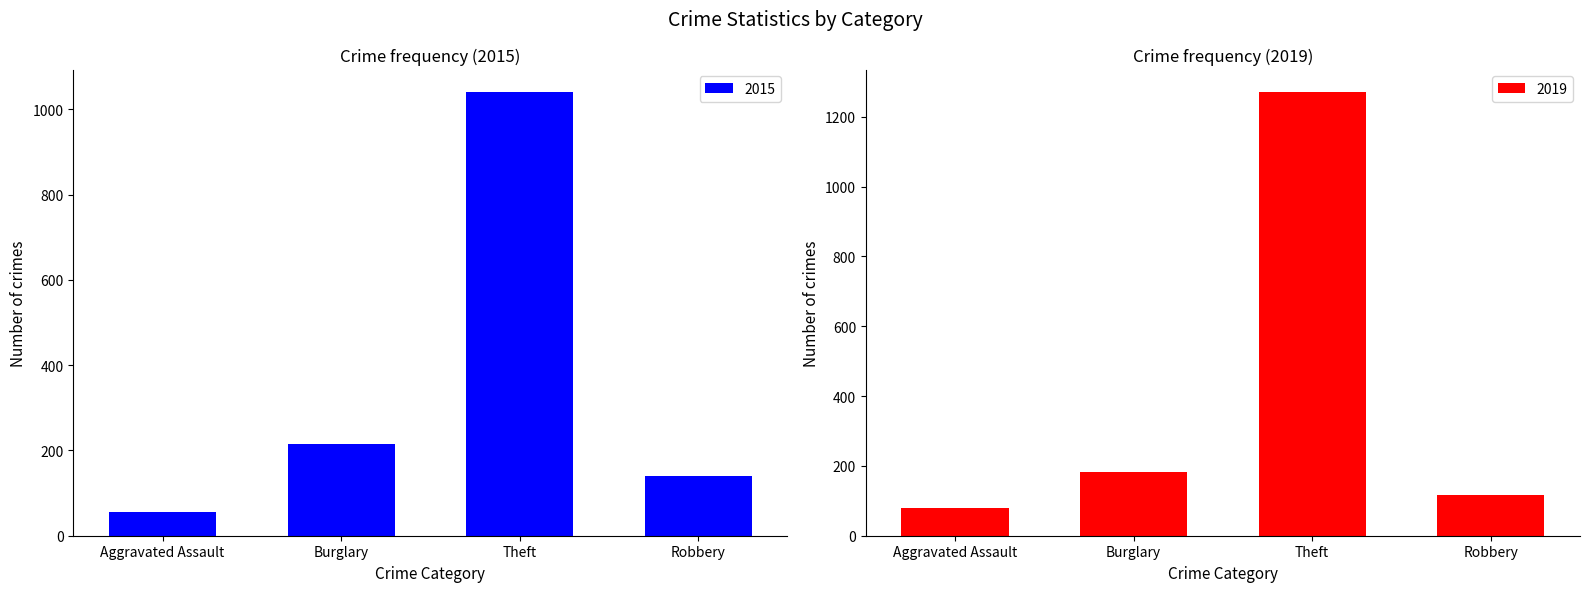

Which category has the lowest value in the 2015 series?

Aggravated Assault